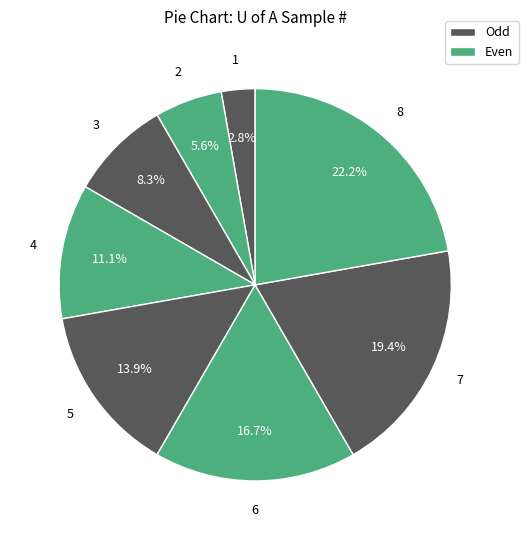

How many slices are in this pie chart?

8